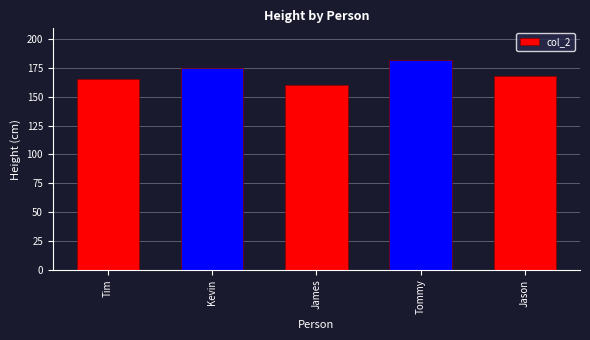

Count the values in the range 165 to 175.

3